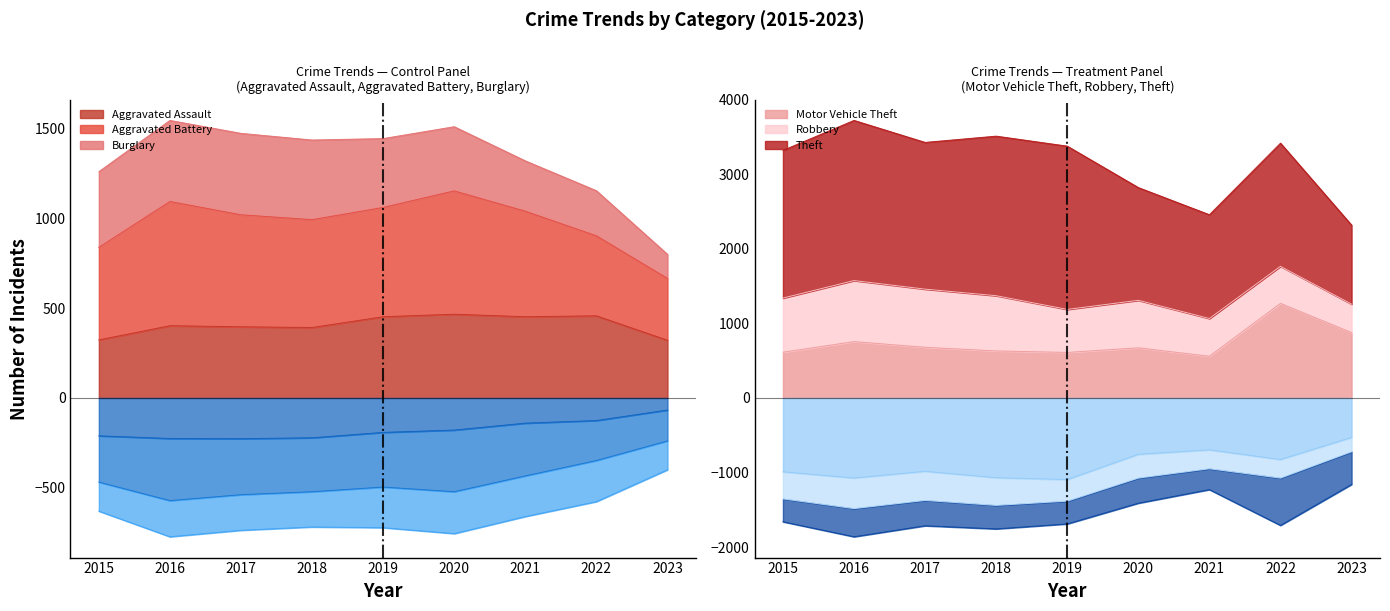

True or false: Motor Vehicle Theft and Aggravated Assault cross at least once.

False